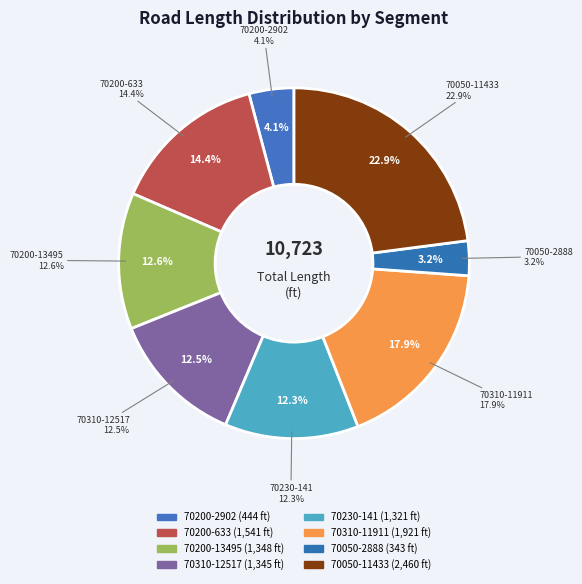

To the nearest percent, what portion does 70310-12517 represent?

13%